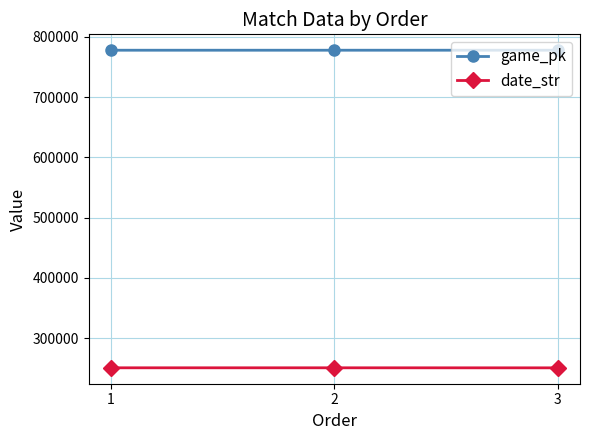

What is the spread (max minus min) of values at 1?

527073